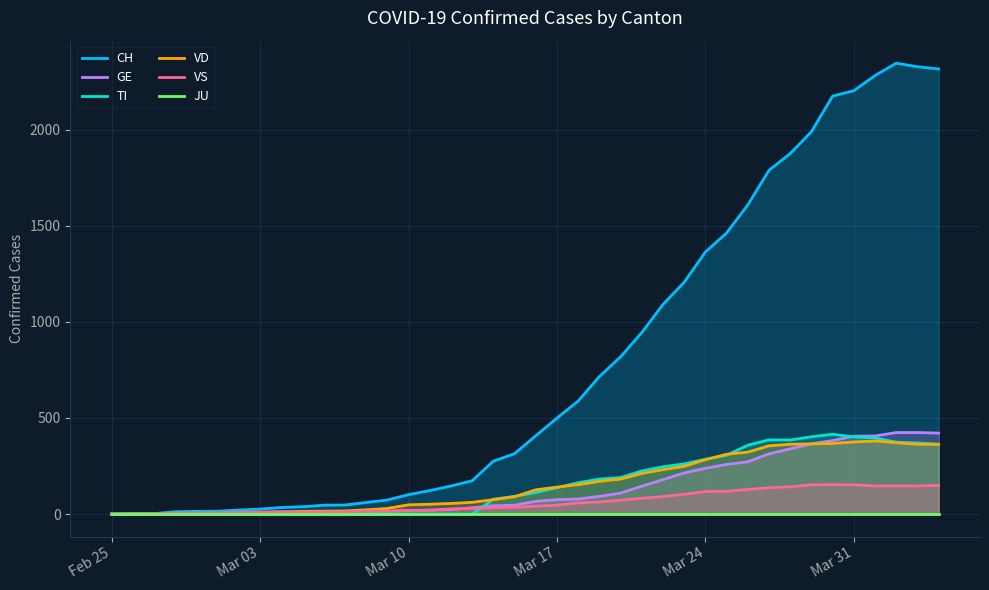

Which series has the widest spread of values?

CH